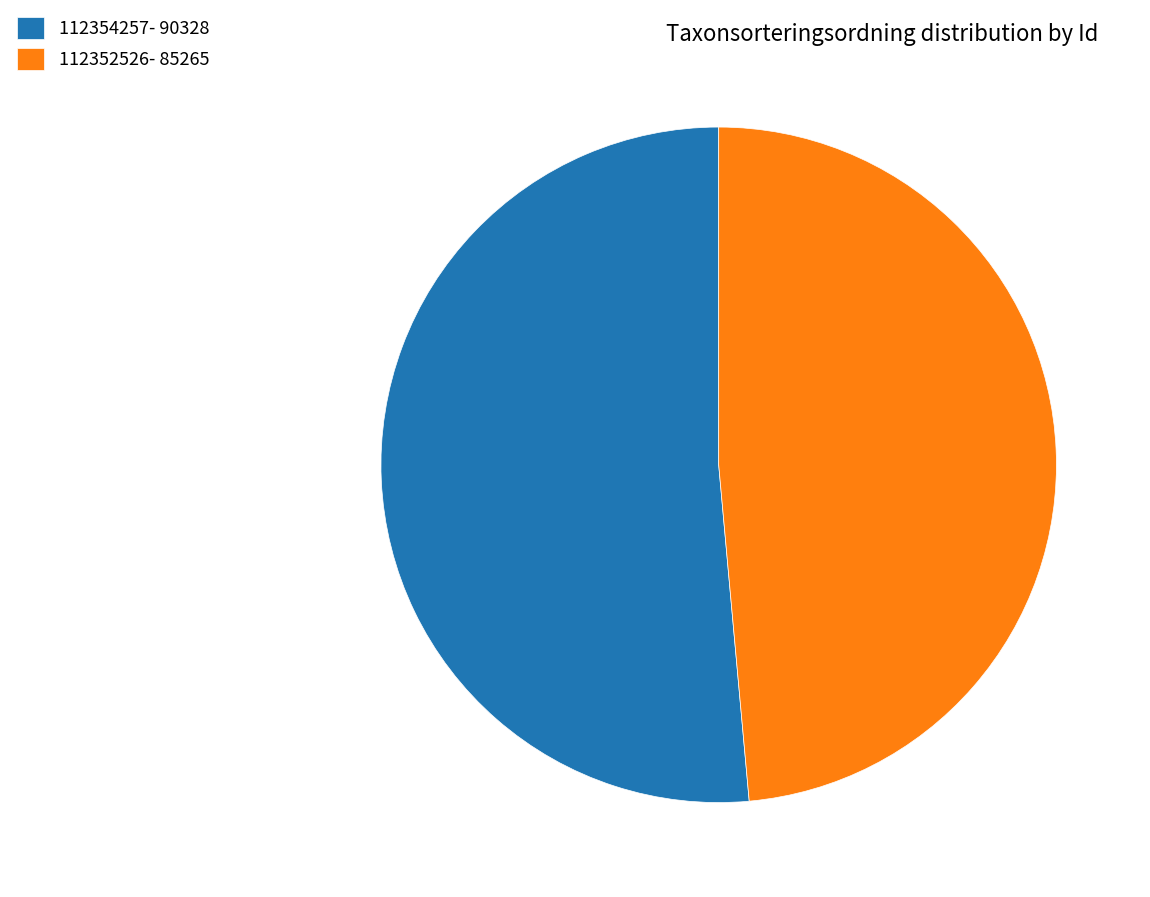

Combined, do 112354257- 90328 and 112352526- 85265 account for over 50%?

Yes